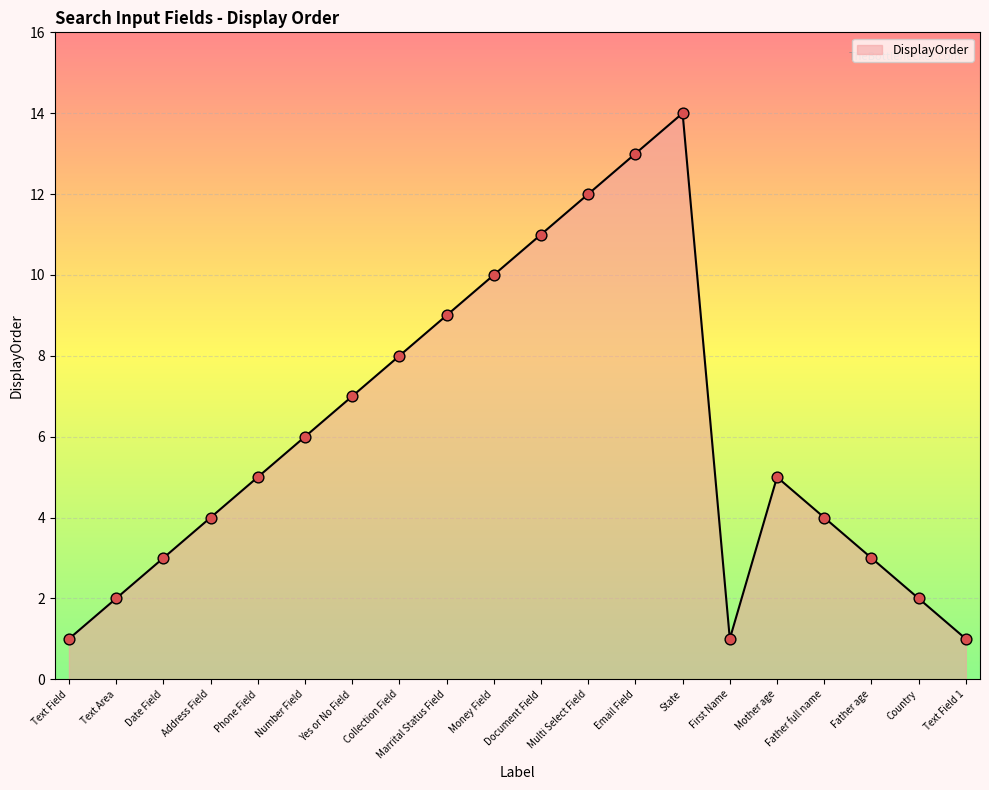

Between Mother age and Marrital Status Field, which is larger?

Marrital Status Field